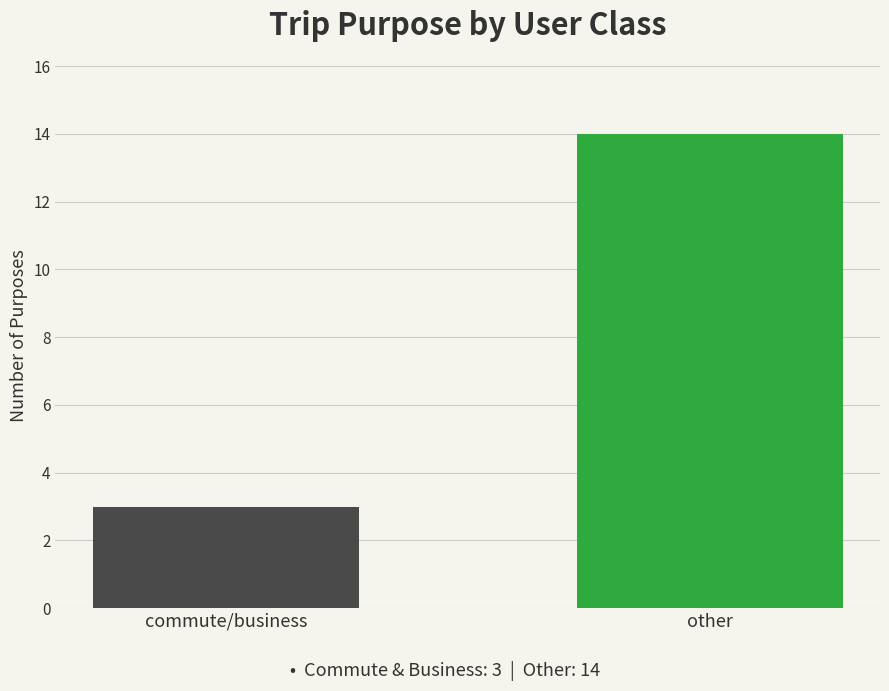

What is the change in value from commute/business to other?

+11